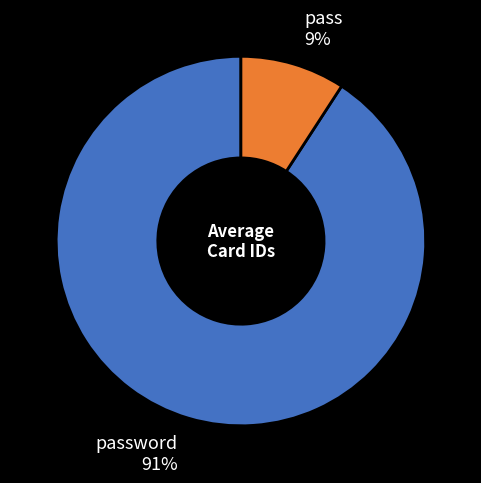

Is the sum of pass and password greater than half?

Yes